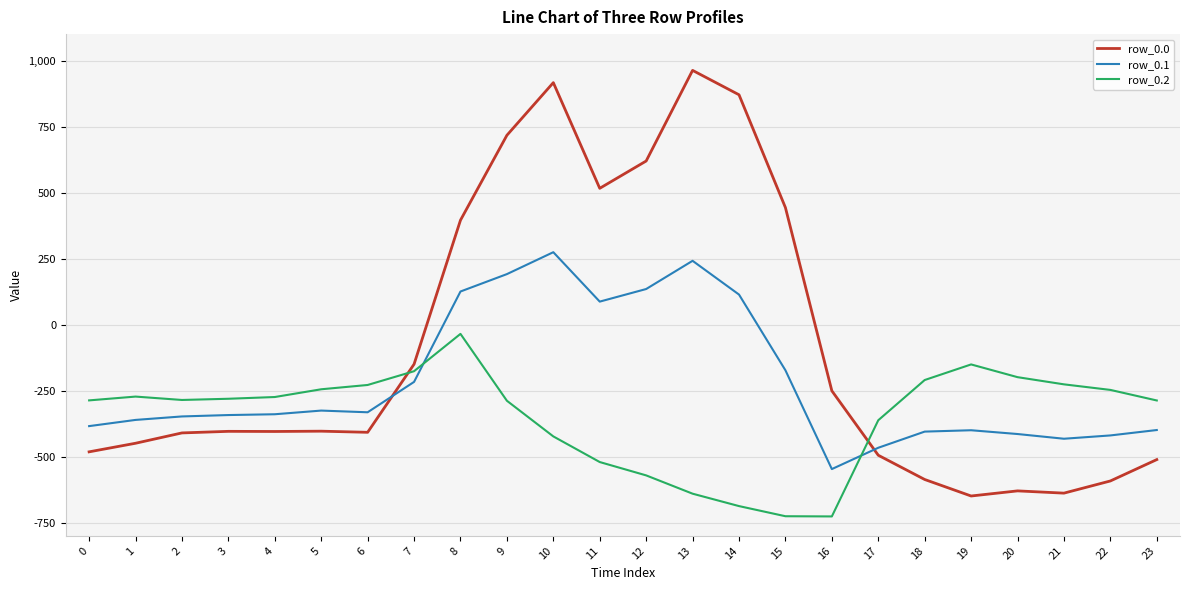

Does the chart have visible grid lines?

Yes